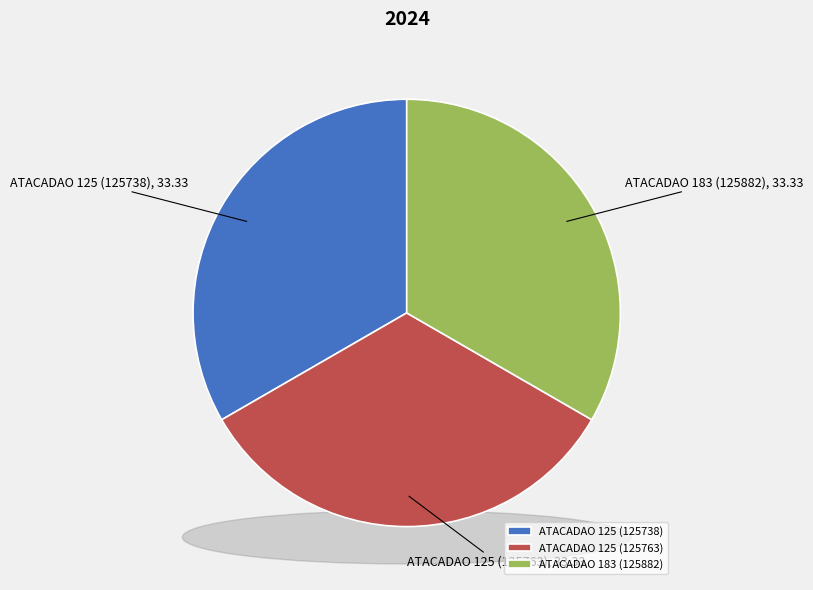

What is the largest slice in the pie chart?

ATACADAO 125 (125738)